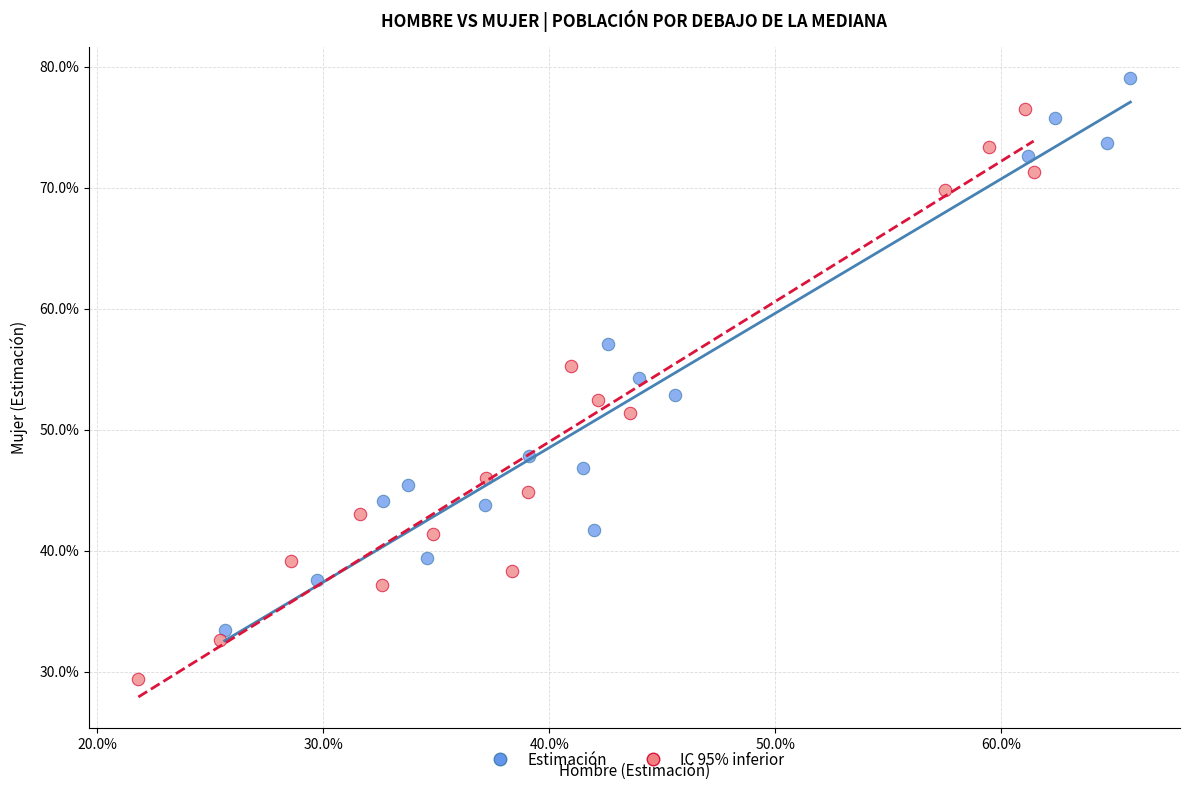

What are all the series names shown in the legend?

Estimación, IC 95% inferior